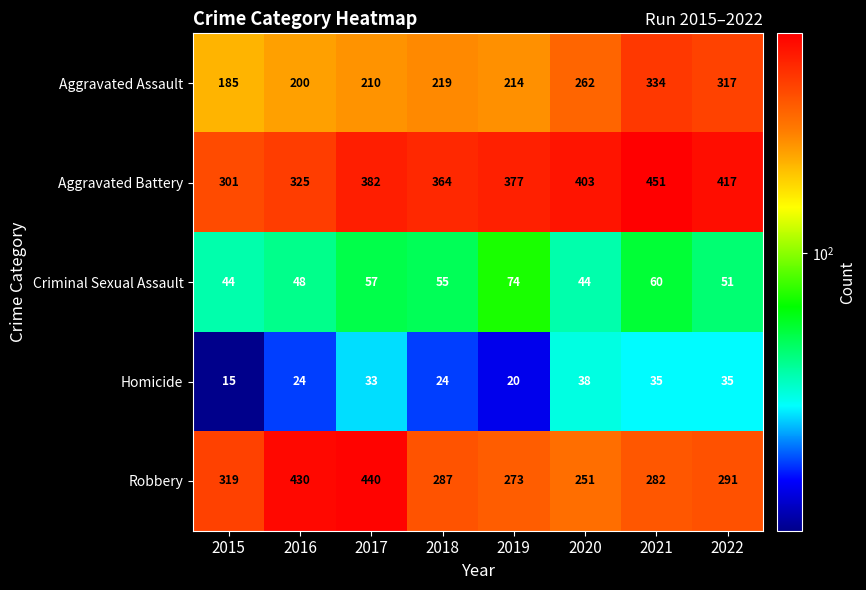

What is the approximate value of Aggravated Assault at 2019?

214